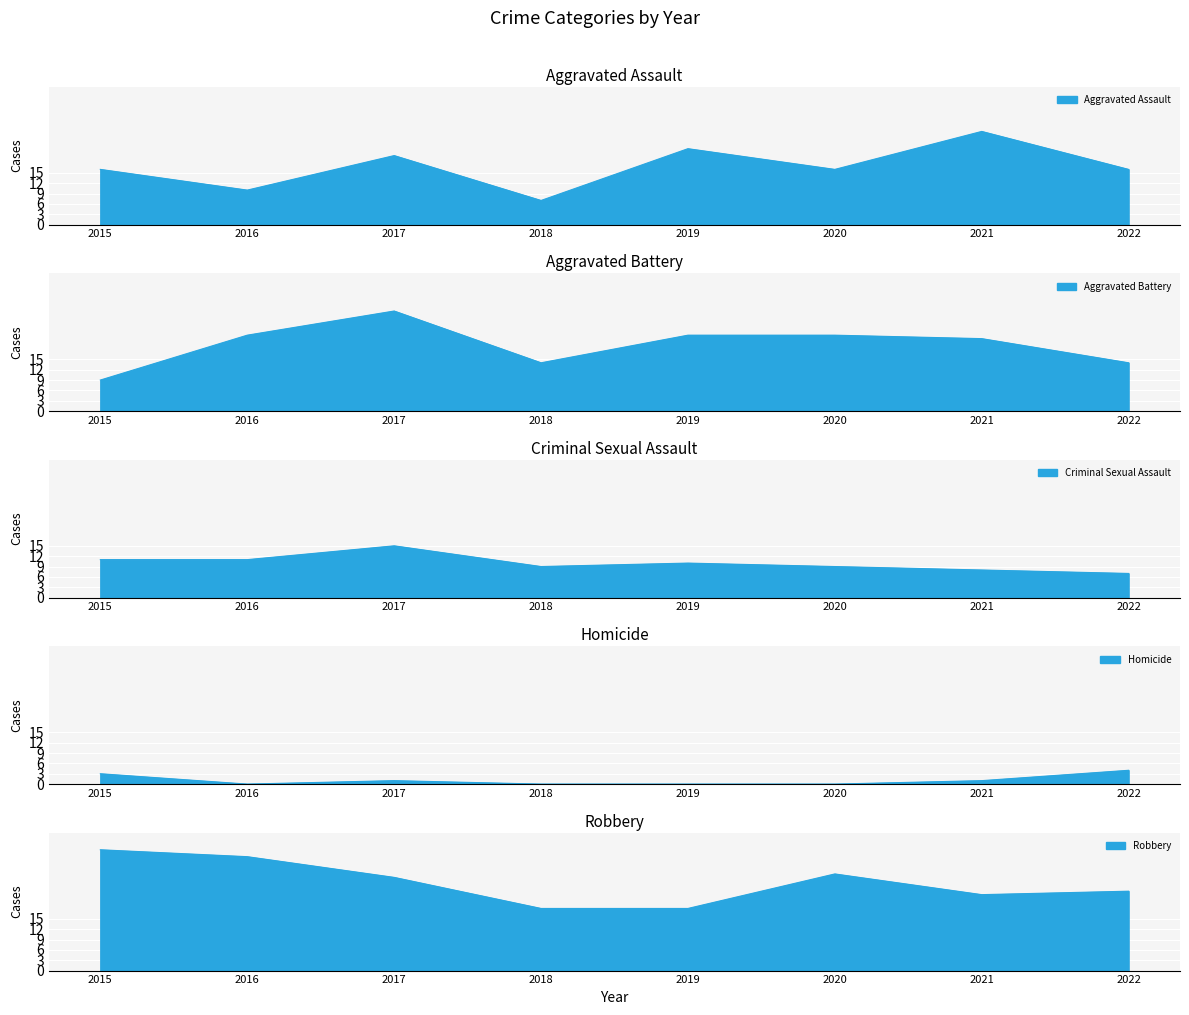

In Aggravated Assault, how many points are lower than both neighbors (excluding endpoints)?

3